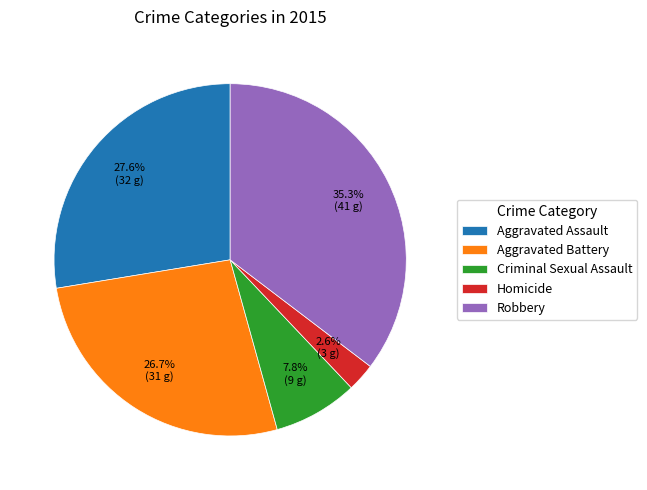

What percentage is NOT represented by Robbery?

64.7%